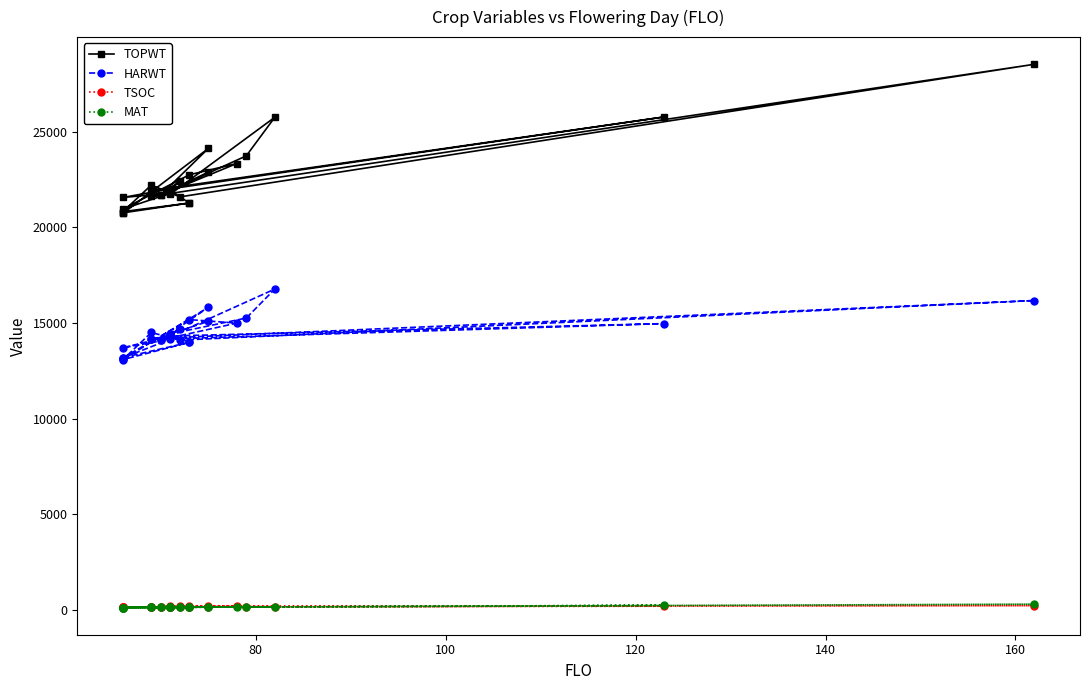

Is this an area chart (filled region under the line)?

No